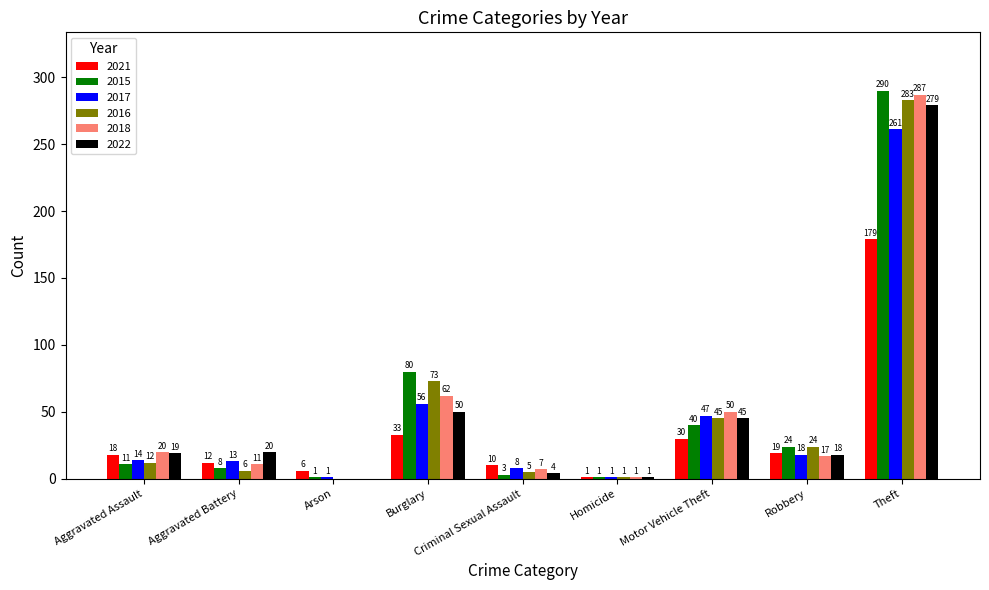

What are all the series names shown in the legend?

2021, 2015, 2017, 2016, 2018, 2022